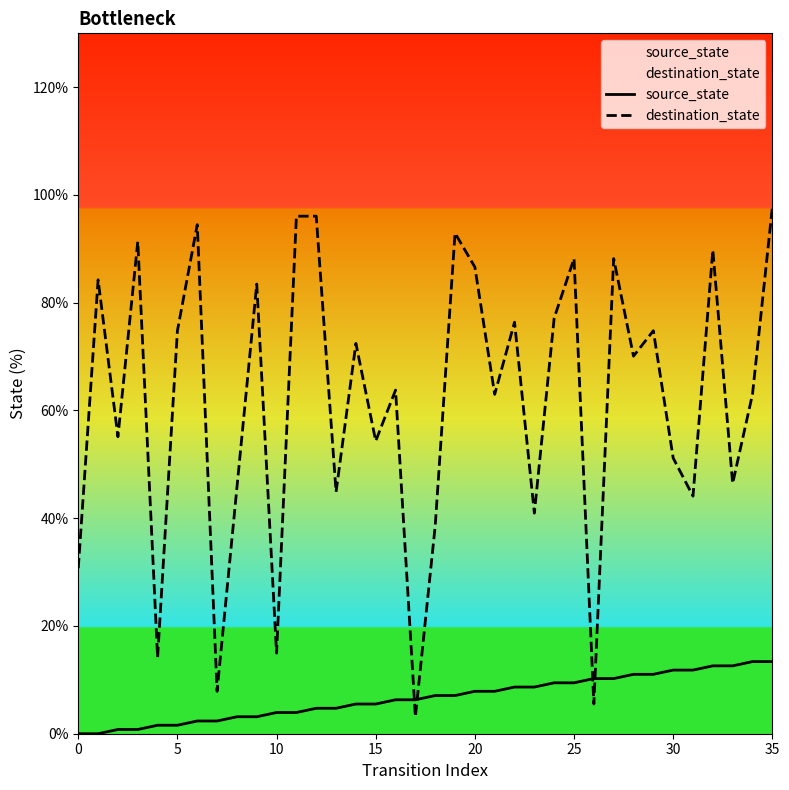

What is the sum of the source_state values at 23 and 8?

11.8